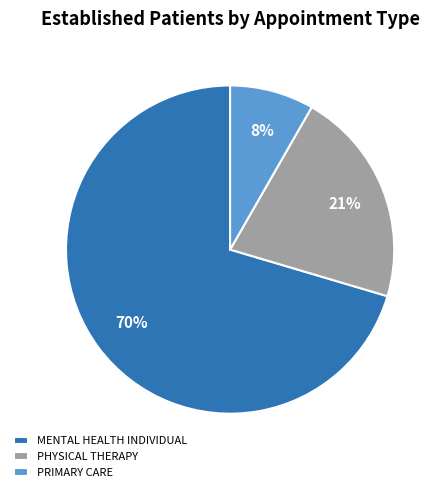

True or false: PRIMARY CARE accounts for 18% of the total.

False